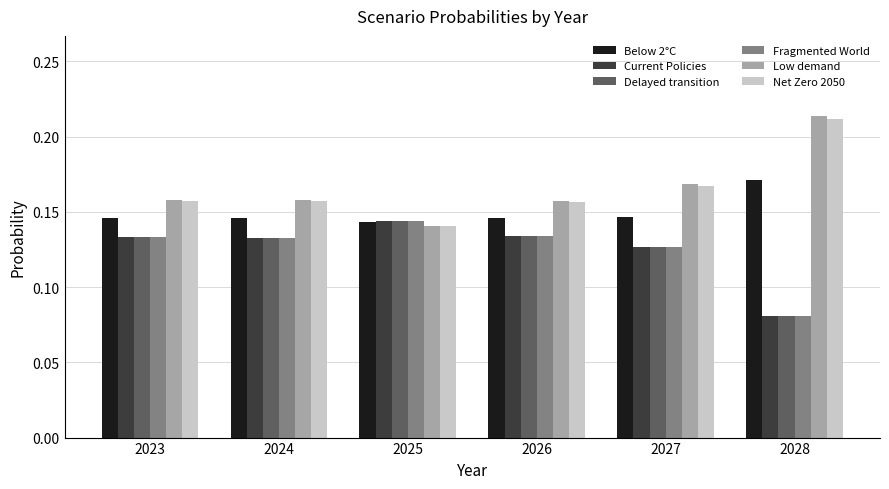

Count the Below 2°C values in the range 0 to 1.

6